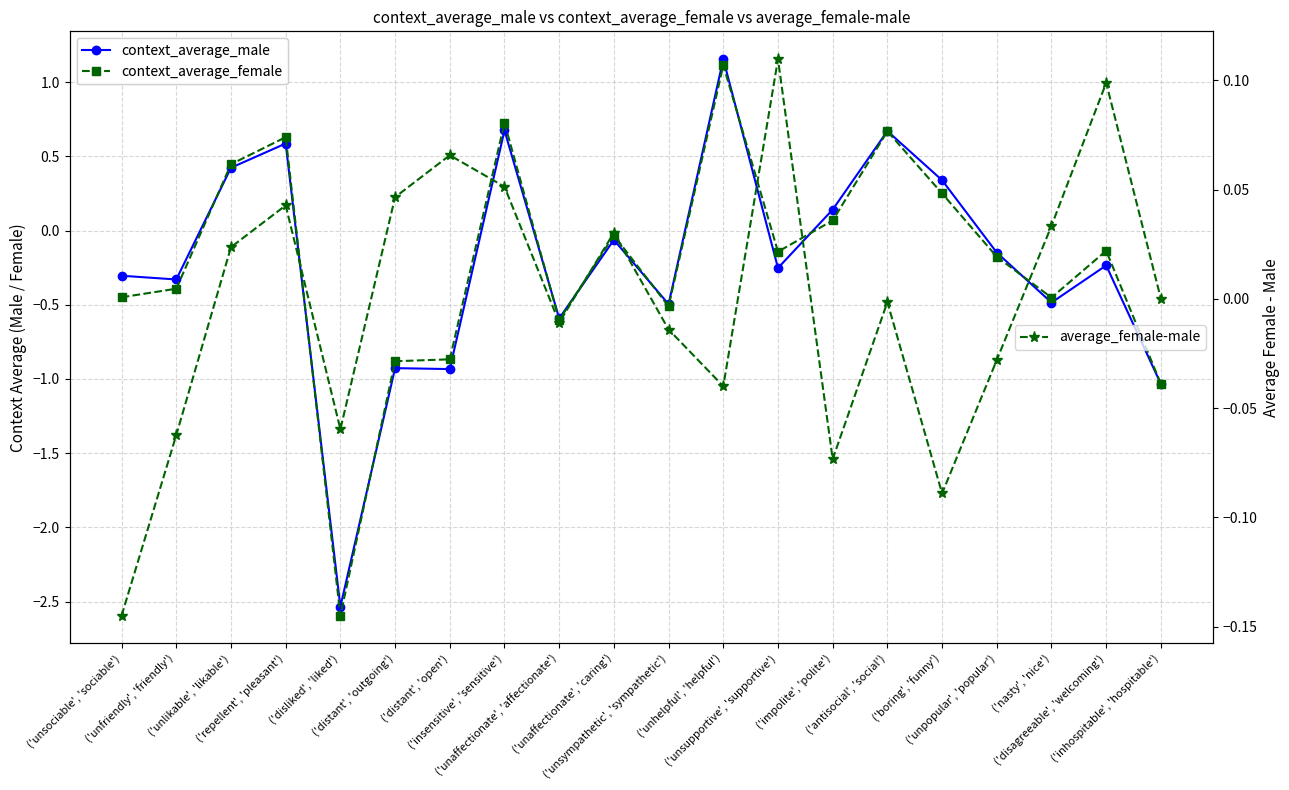

The value of context_average_male at ('unsociable', 'sociable') is -0.4. True or false?

False